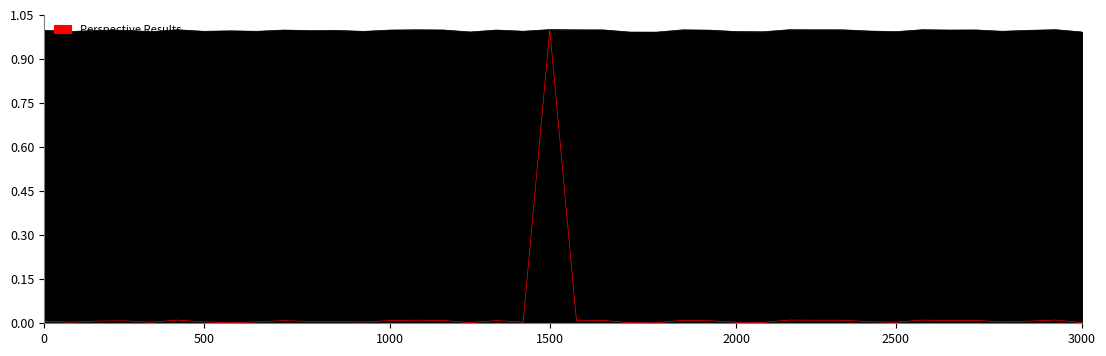

True or false: Perspective Results has more than 0 interior local peaks.

True